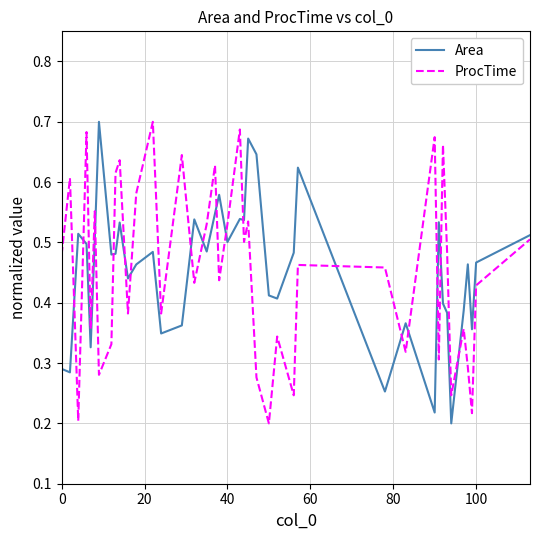

How many lines are shown in the chart?

2